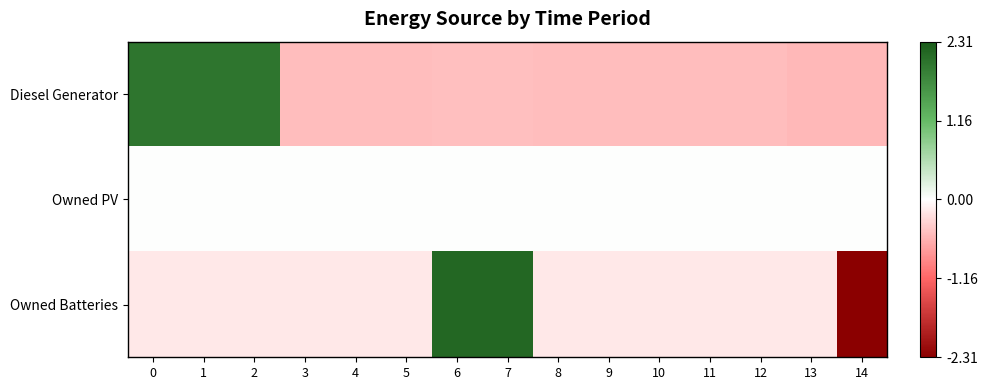

Which label corresponds to the largest value in the chart?

6